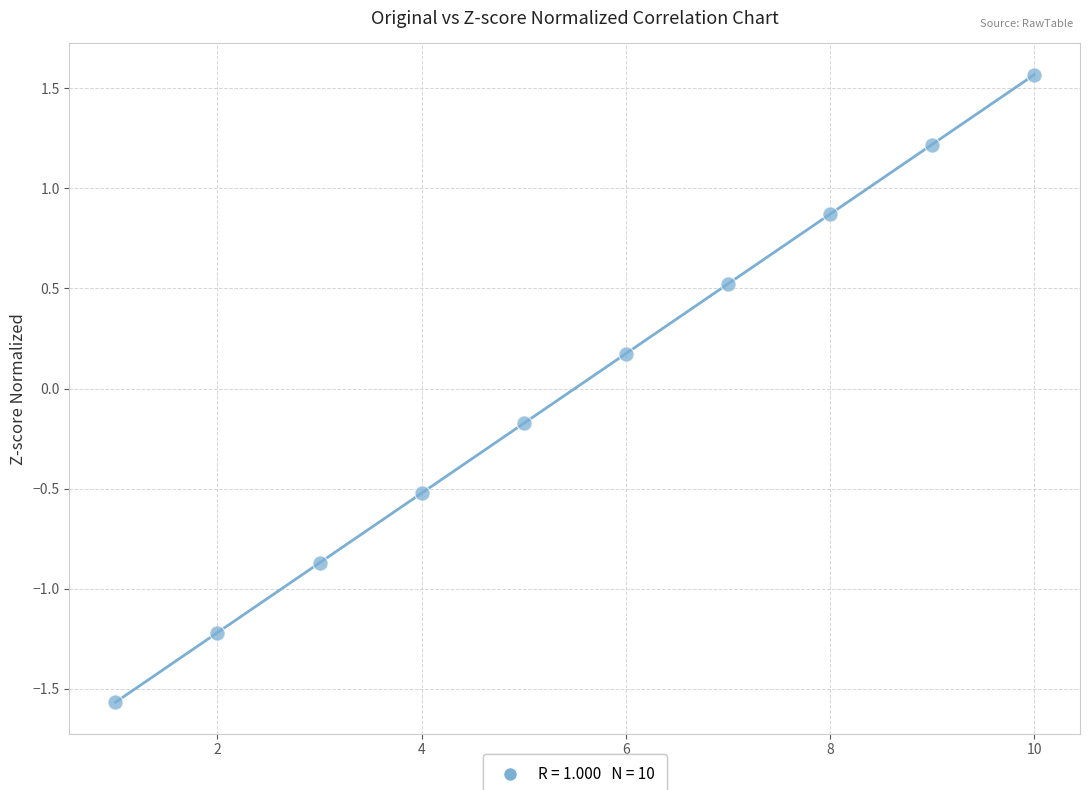

What is the average X value?

5.5